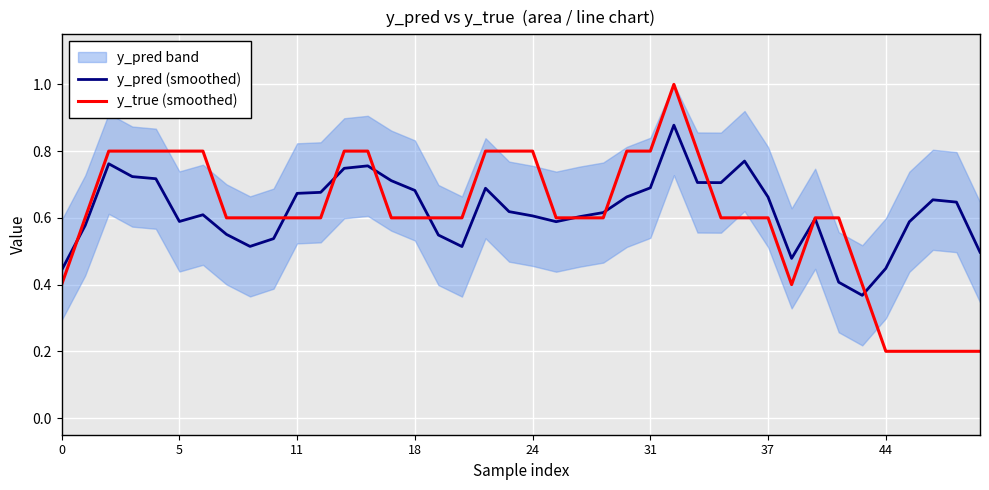

What is the minimum value for y_pred (smoothed)?

0.4